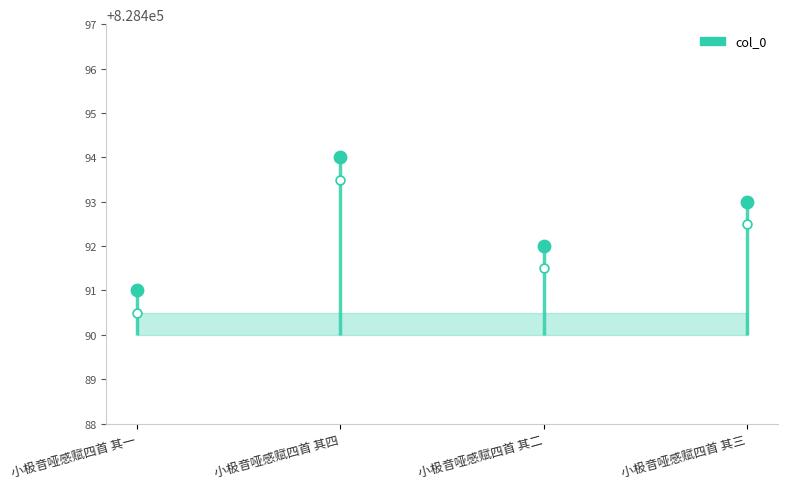

What is the change in value from 小极音哑感赋四首 其一 to 小极音哑感赋四首 其三?

+2